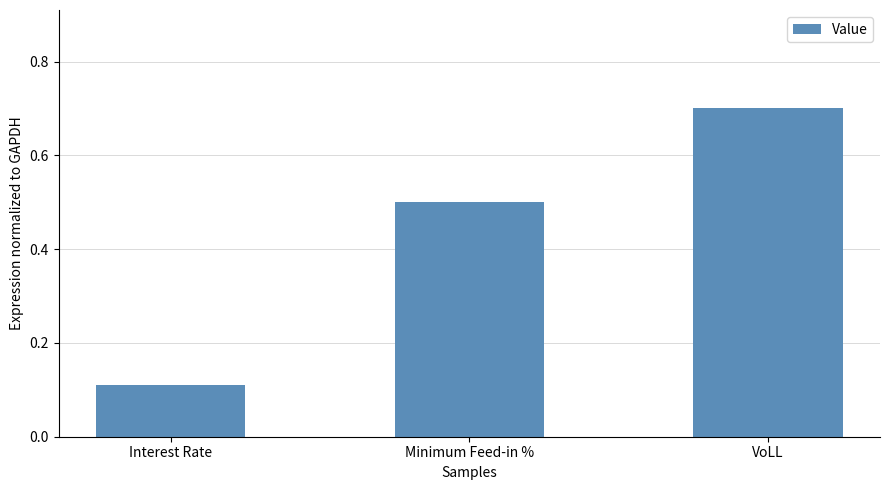

What is the sum of all values?

1.3